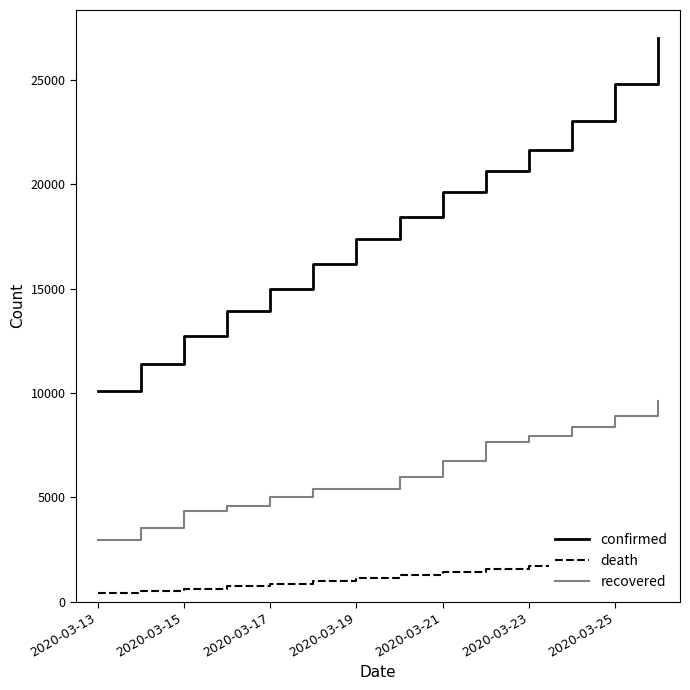

The value of death at 13 is 932. True or false?

False